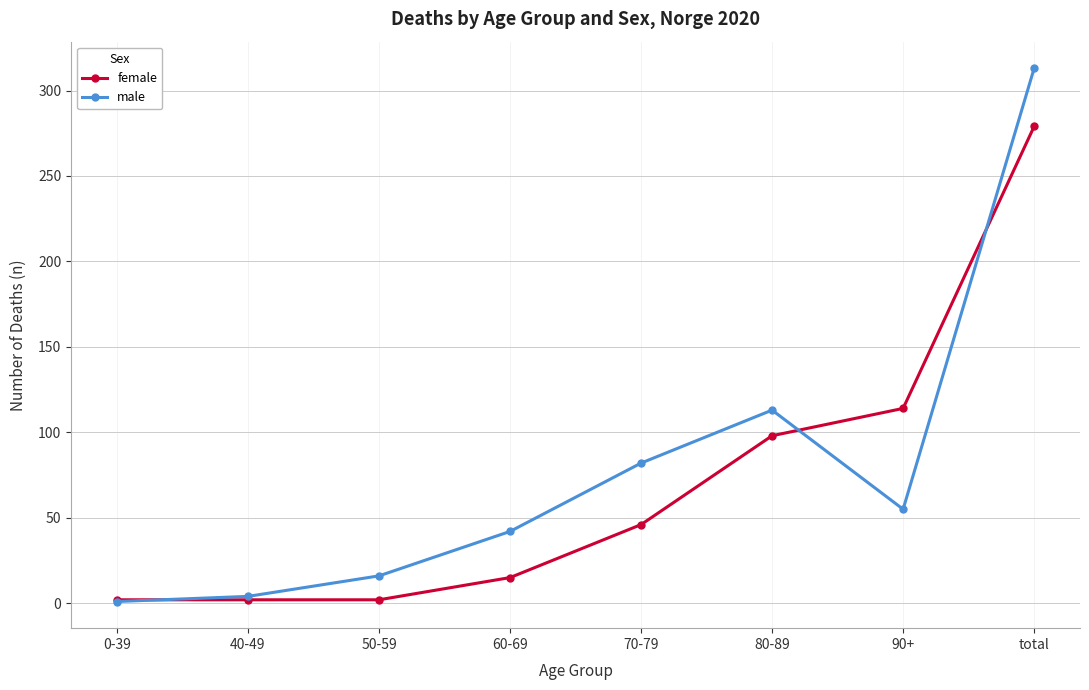

True or false: male has a value of 313 at total.

True